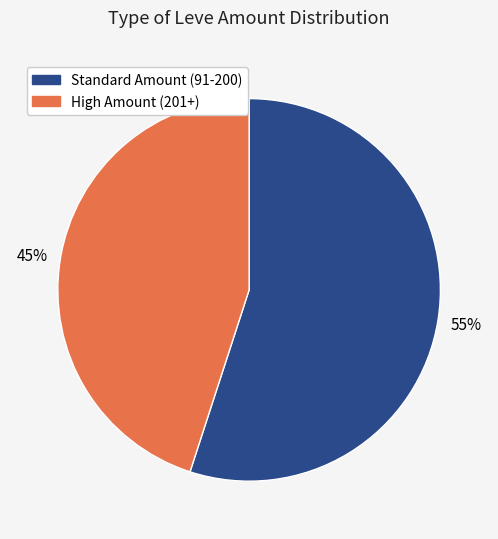

Is there any slice that represents more than half of the pie?

Yes